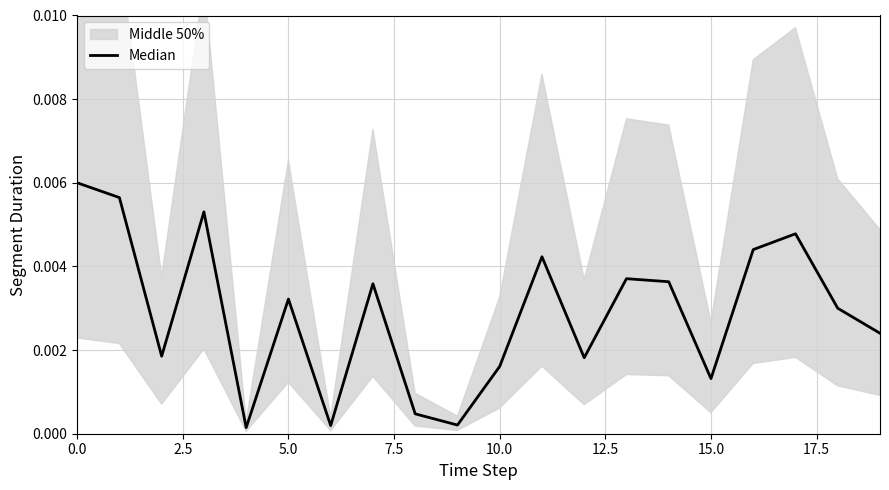

Which has a higher value, 18 or 10.0?

18